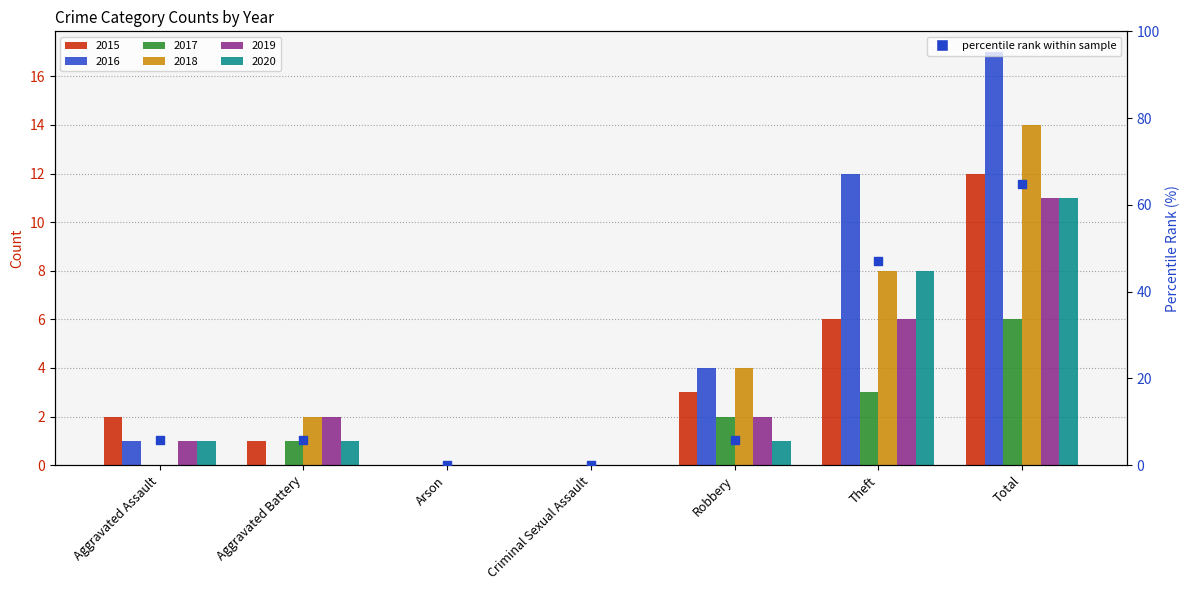

Between Robbery and Arson, which is larger?

Robbery